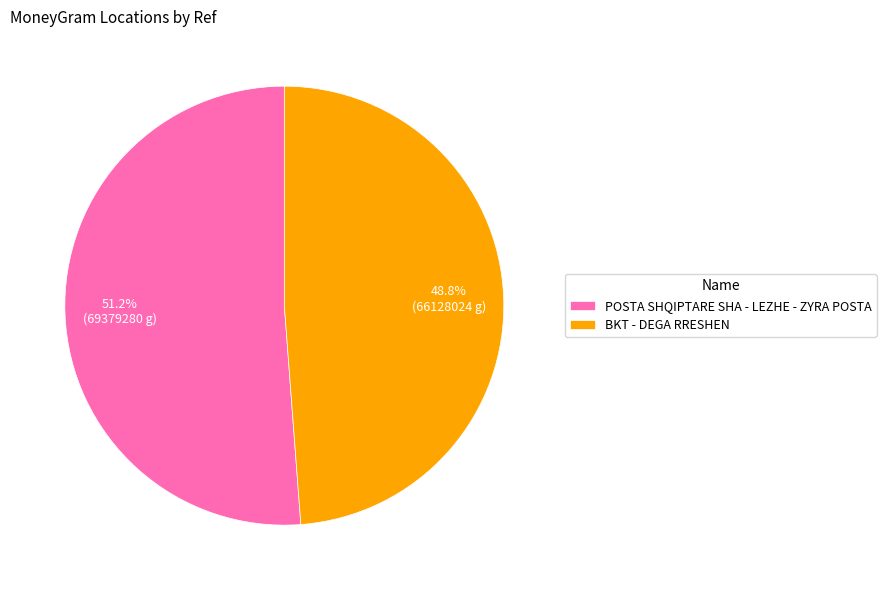

To the nearest percent, what is the difference between the BKT - DEGA RRESHEN and POSTA SHQIPTARE SHA - LEZHE - ZYRA POSTA slice percentages?

2%